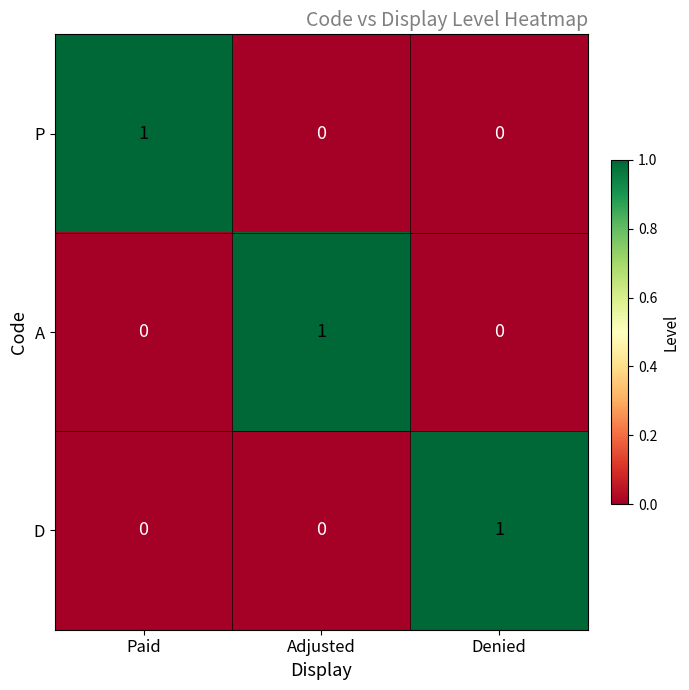

At how many categories does at least one series exceed 0?

3